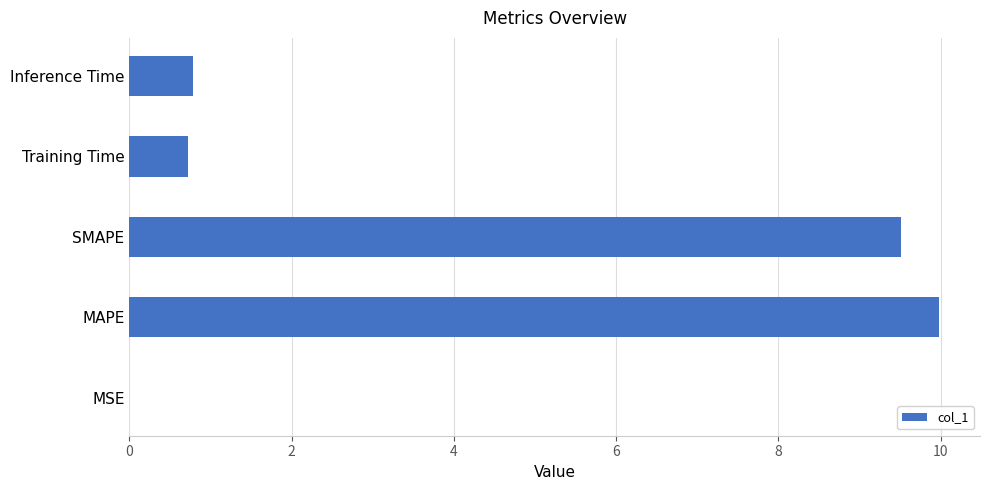

What is the change in value from MAPE to SMAPE?

-0.5